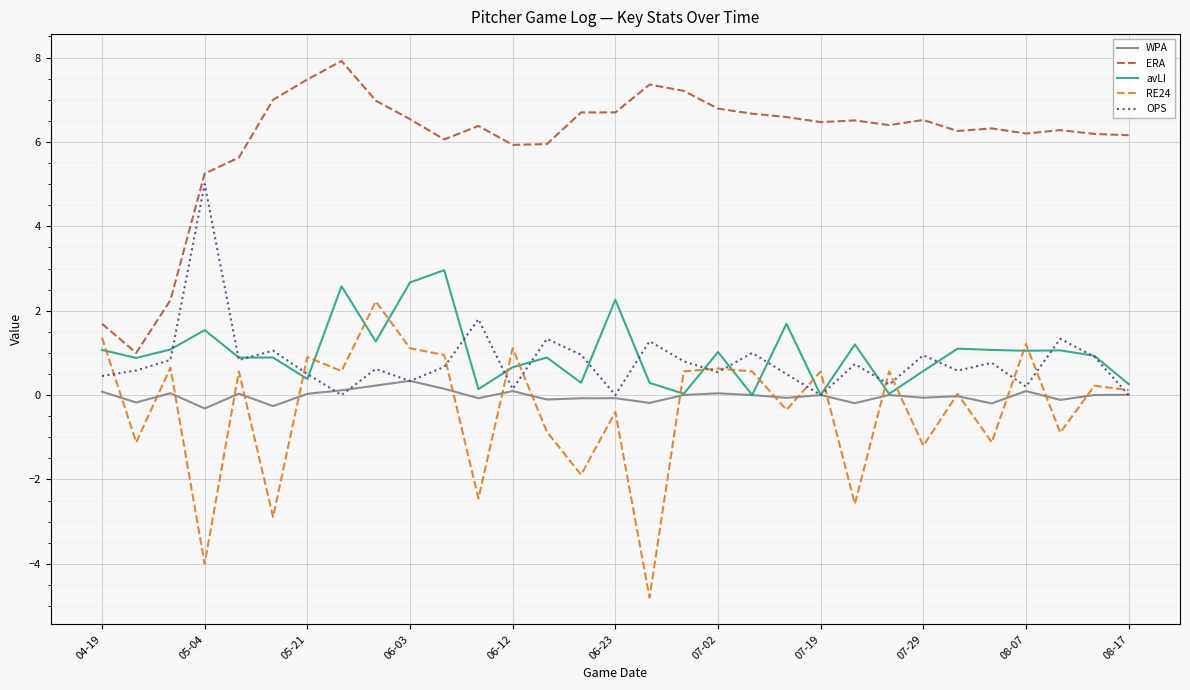

Which series has the largest total across all categories?

ERA